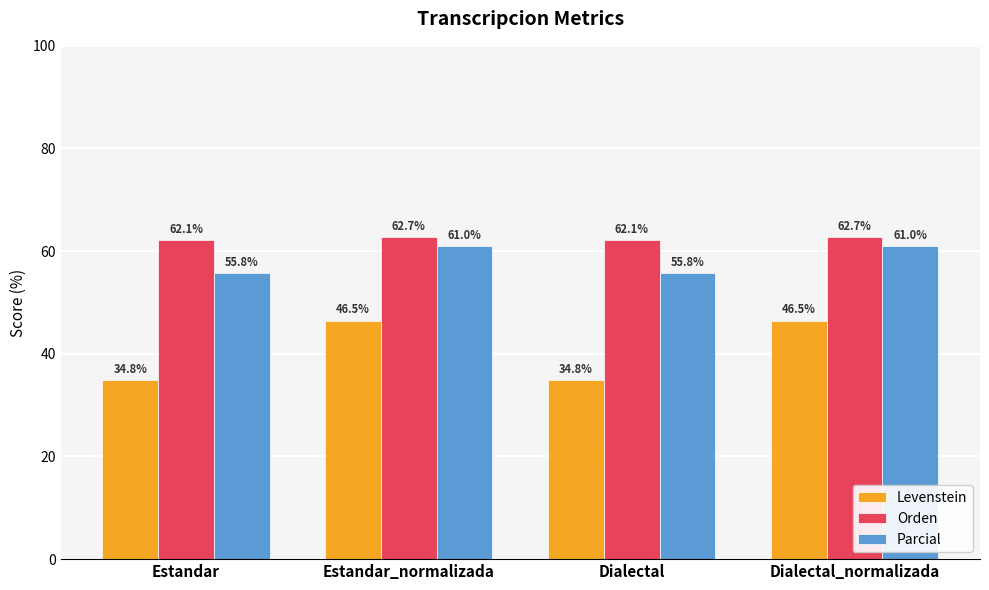

Rank the series at Estandar_normalizada from lowest to highest value.

Levenstein, Parcial, Orden